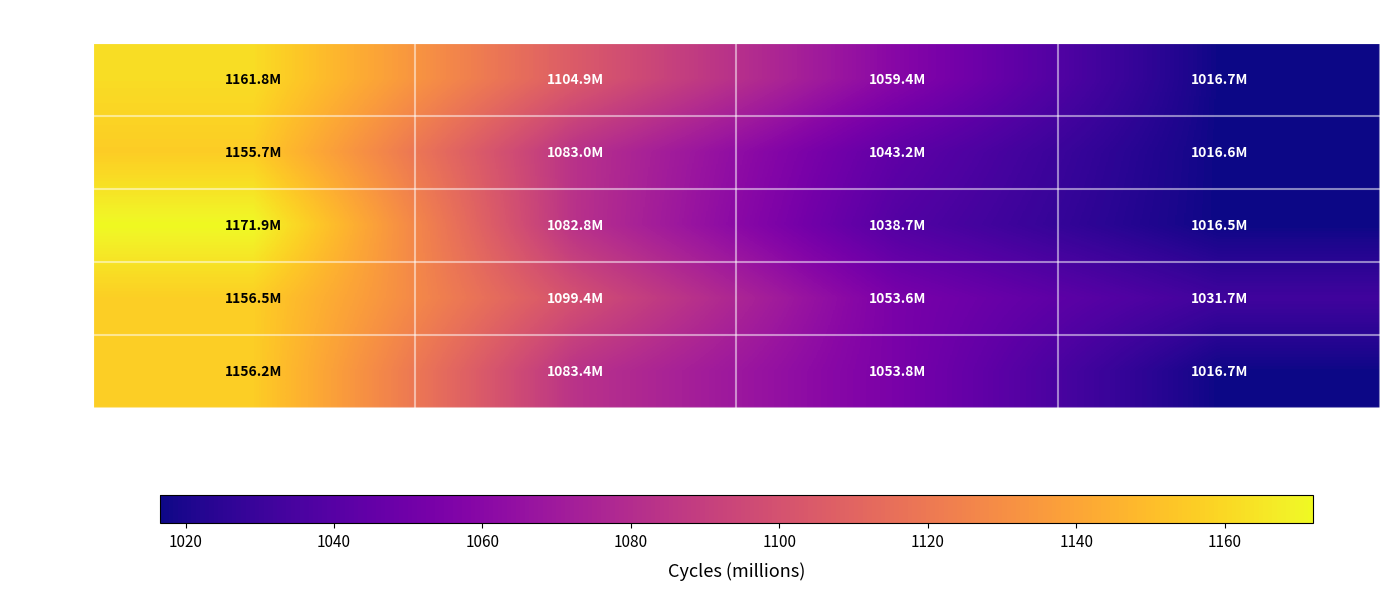

Which series has the largest total across all categories?

Run 1